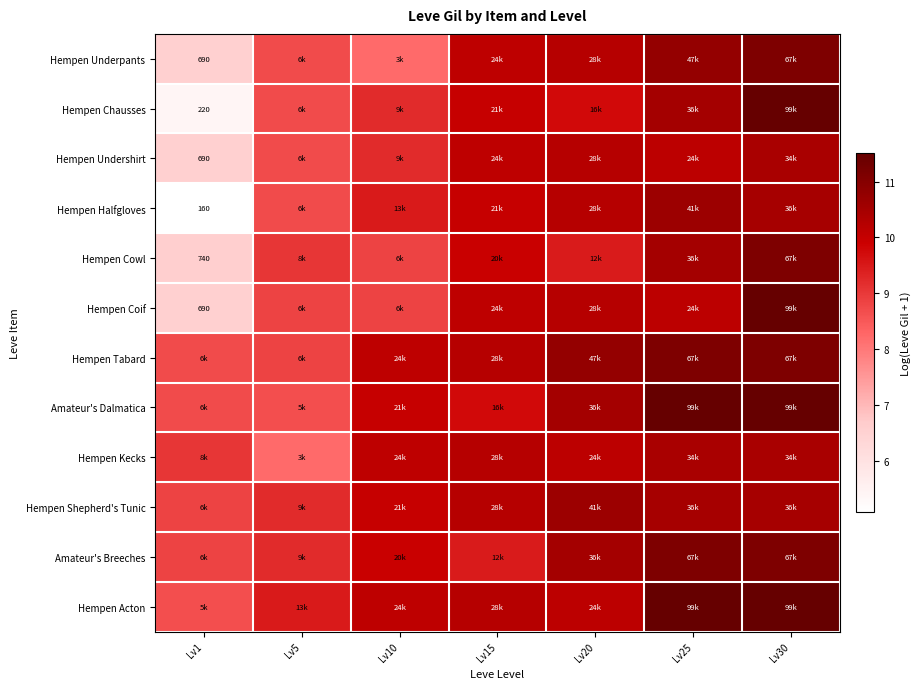

At Lv5, list the series in order from largest to smallest.

Hempen Acton, Hempen Shepherd's Tunic, Amateur's Breeches, Hempen Cowl, Hempen Coif, Hempen Tabard, Hempen Underpants, Hempen Chausses, Hempen Undershirt, Hempen Halfgloves, Amateur's Dalmatica, Hempen Kecks